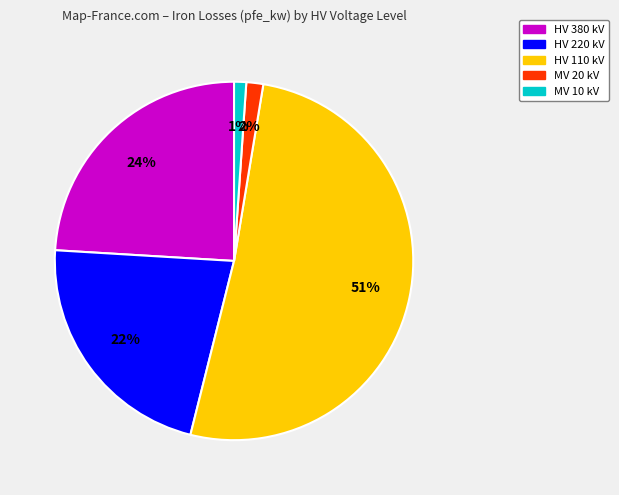

Does any single category account for the majority?

Yes